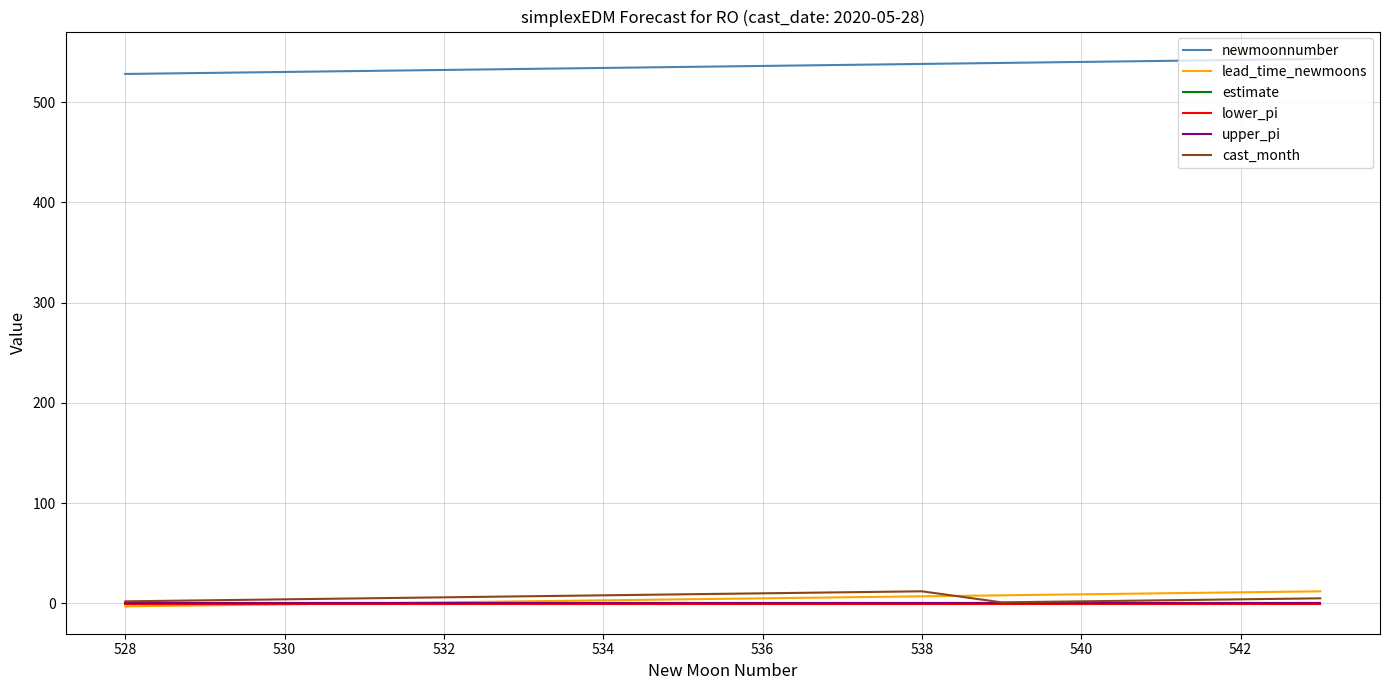

Which series has the largest total across all categories?

newmoonnumber